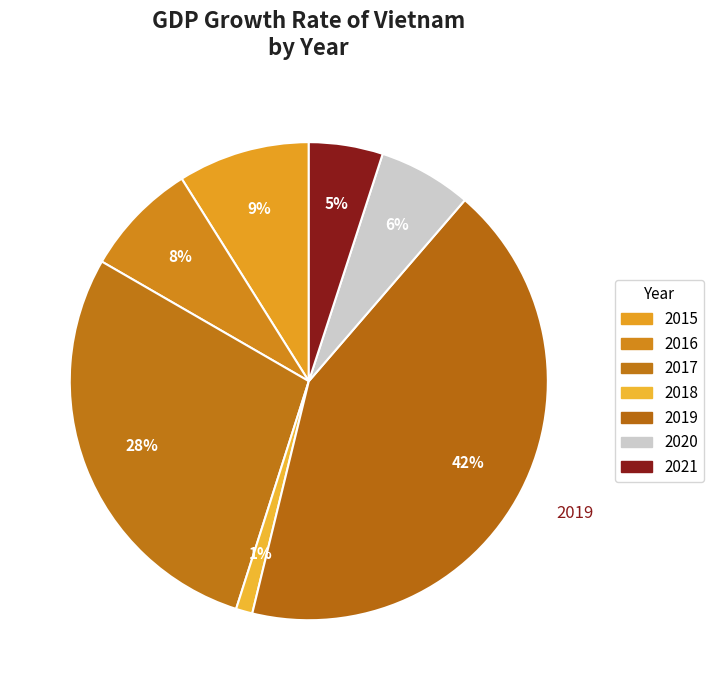

Combined, do 2017 and 2016 account for over 50%?

No